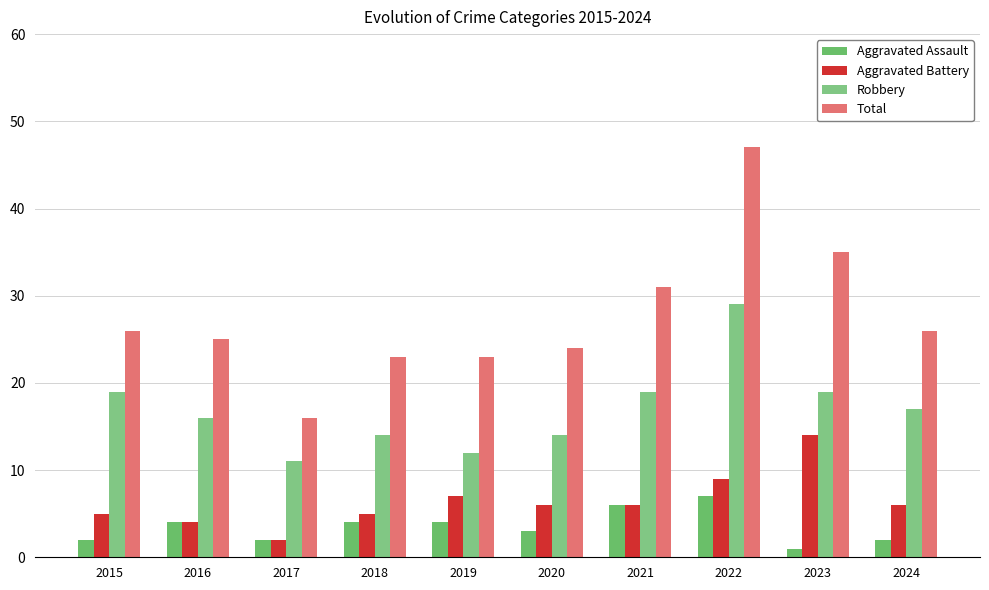

Which label corresponds to the smallest value in the chart?

2023